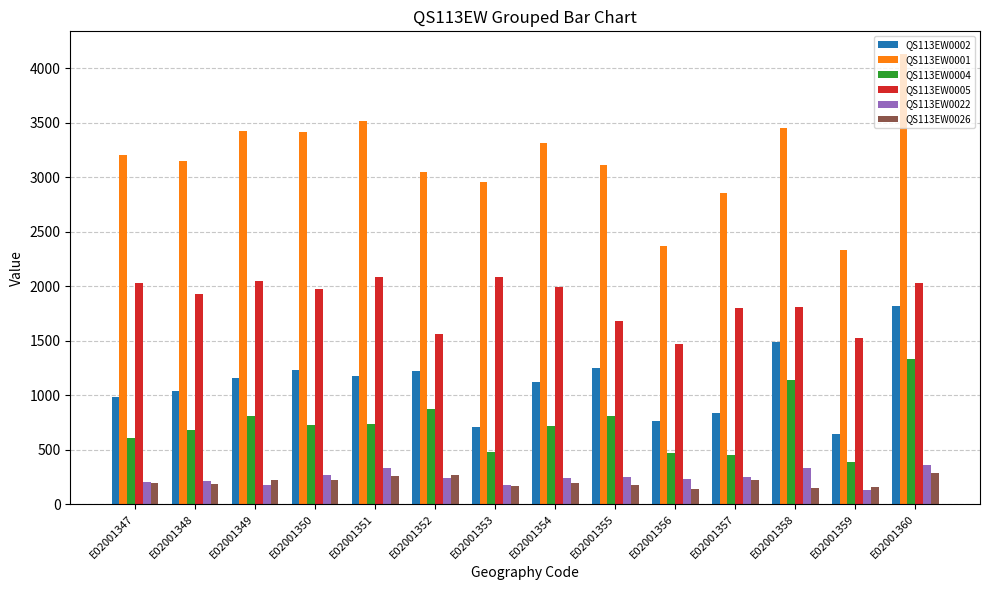

The QS113EW0004 series shows 1139 at E02001358. True or false?

True